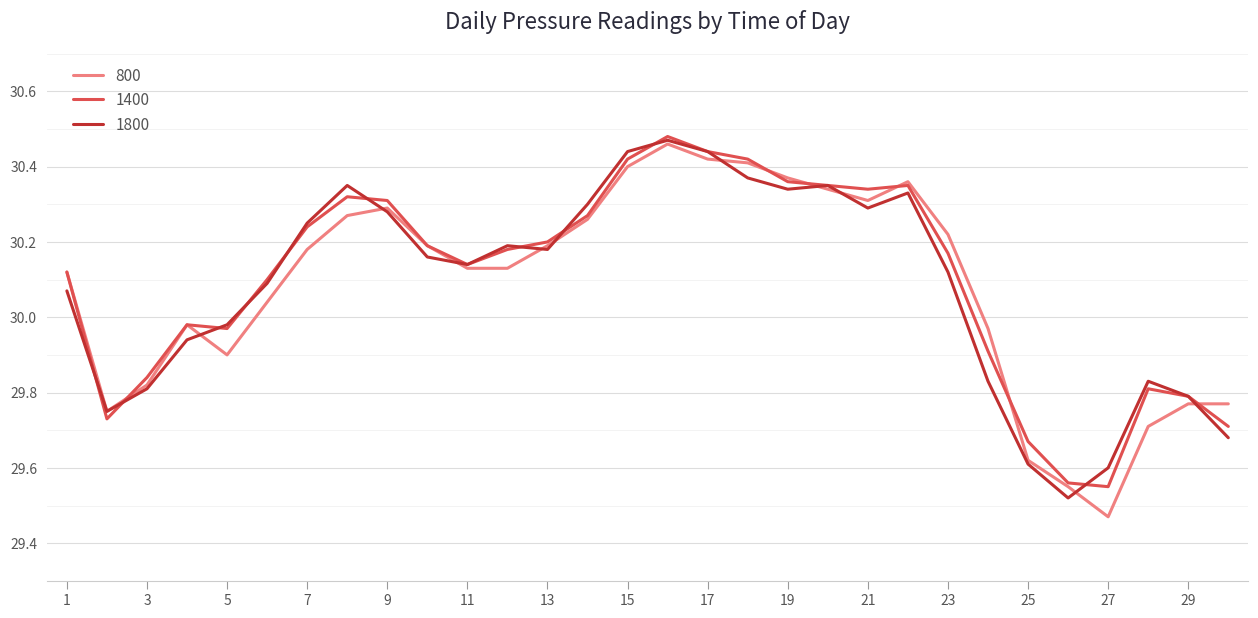

Which label corresponds to the smallest value in the chart?

27